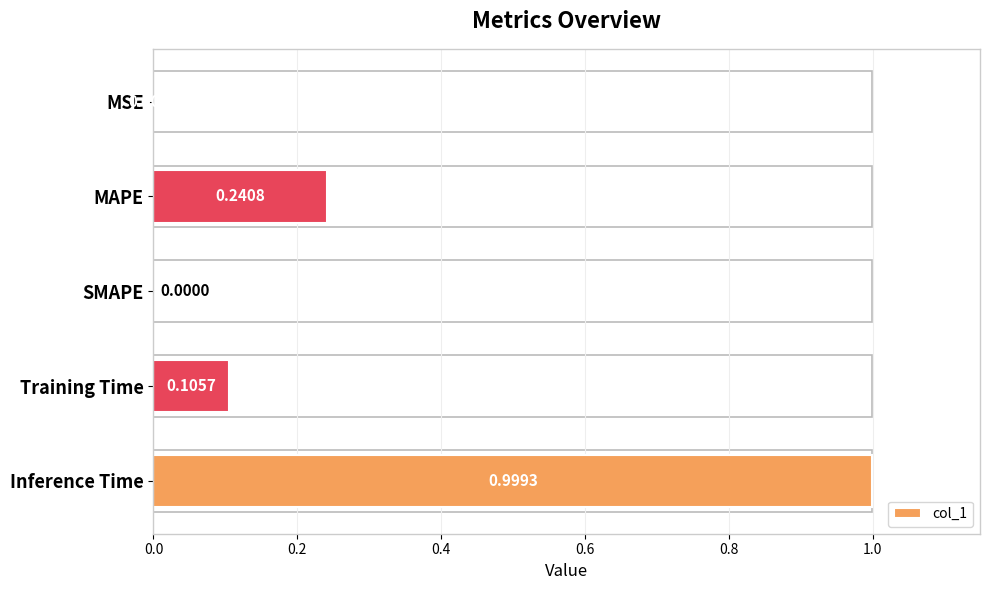

What is the greatest value displayed?

1.0